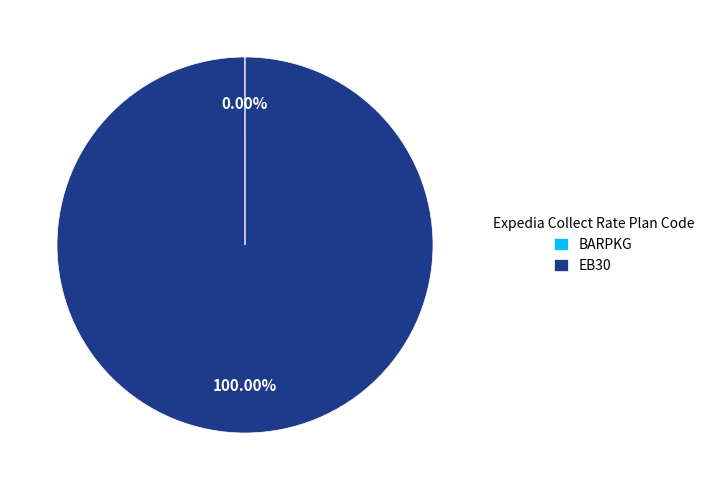

What is the majority slice?

EB30